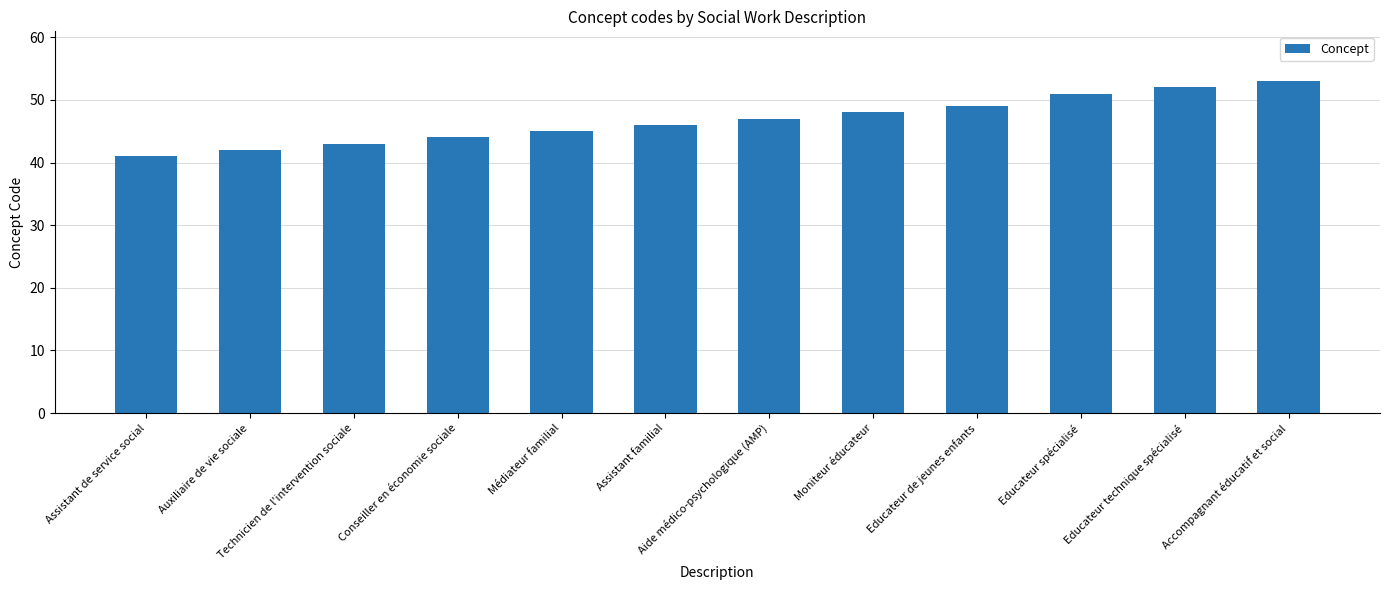

What is the change in value from Assistant familial to Accompagnant éducatif et social?

+7